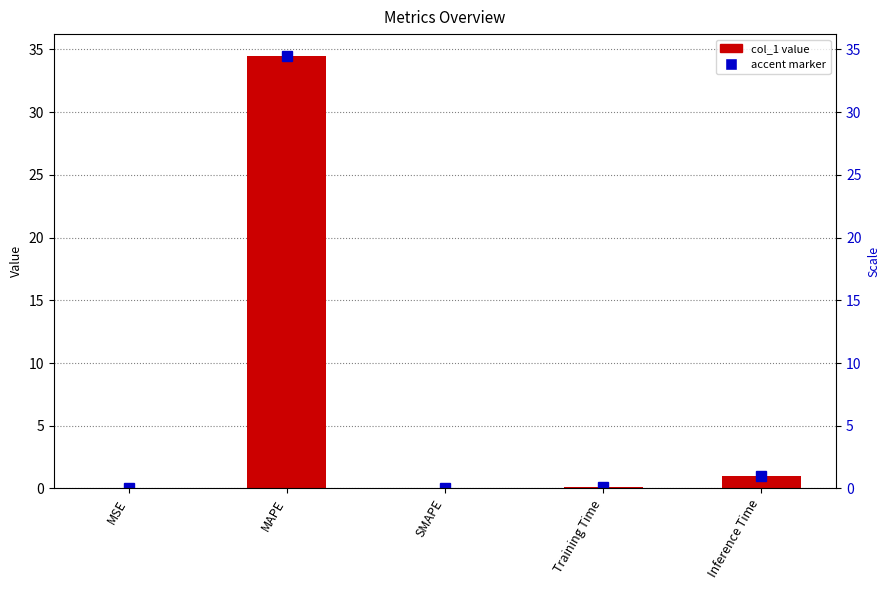

Reading left to right, extract all data points from this chart.

0.0	34.5	0.0	0.1	1.0